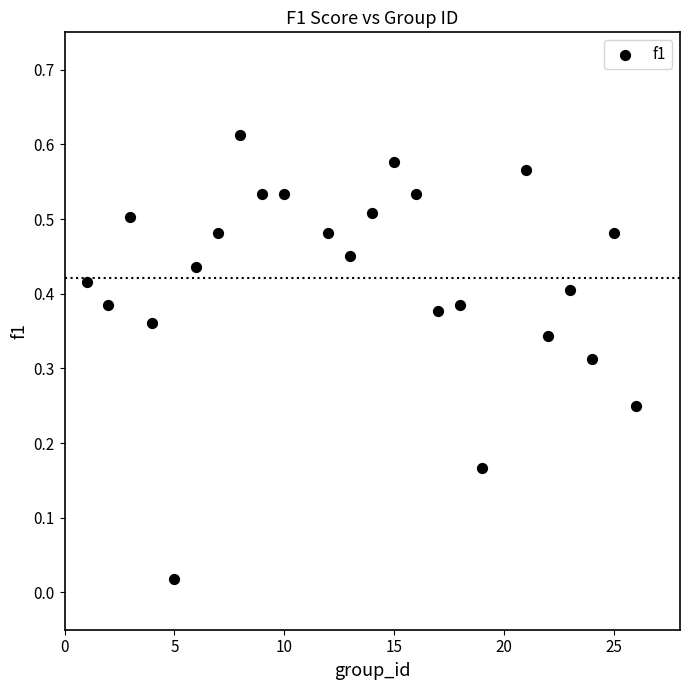

What is the range of X values (max minus min)?

25.0